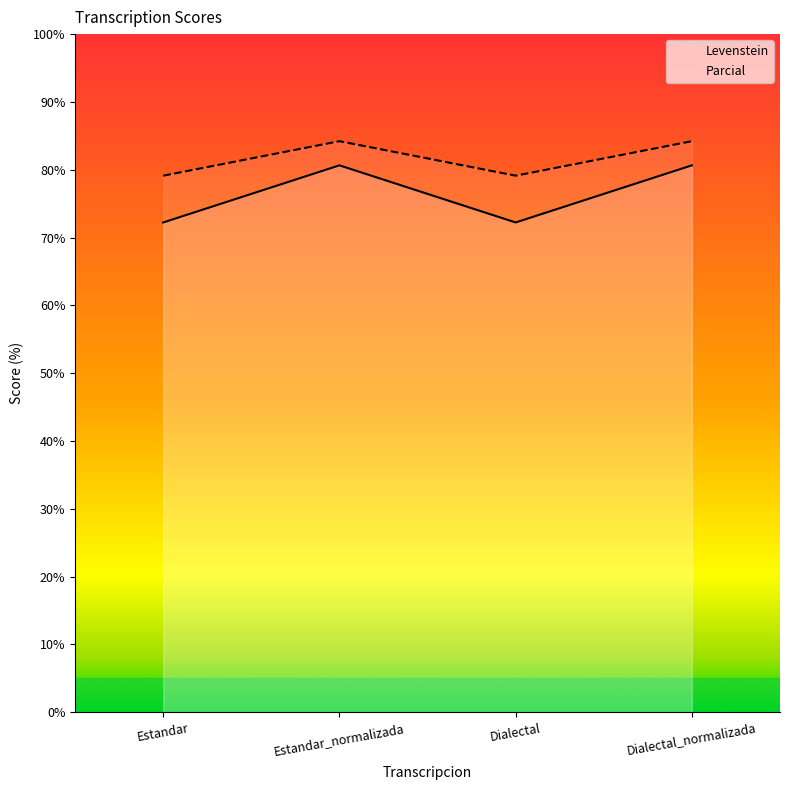

Which series has the largest range (max minus min)?

Levenstein